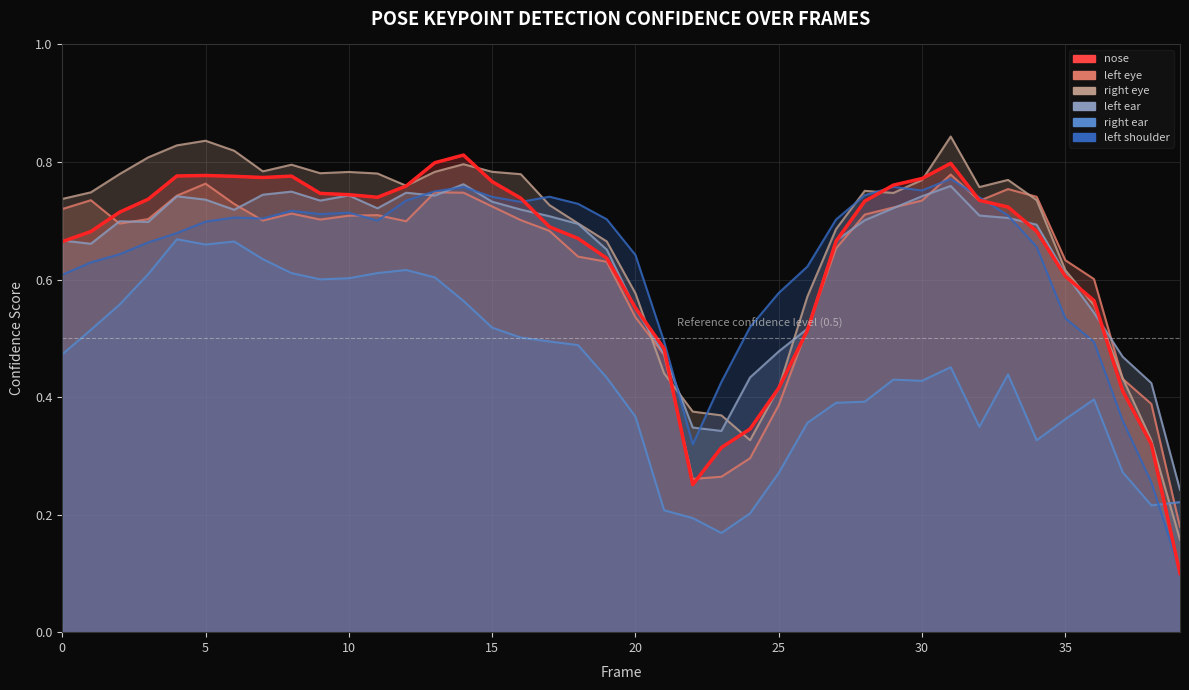

Where is the first local minimum for a_right_ear_confidence?

5